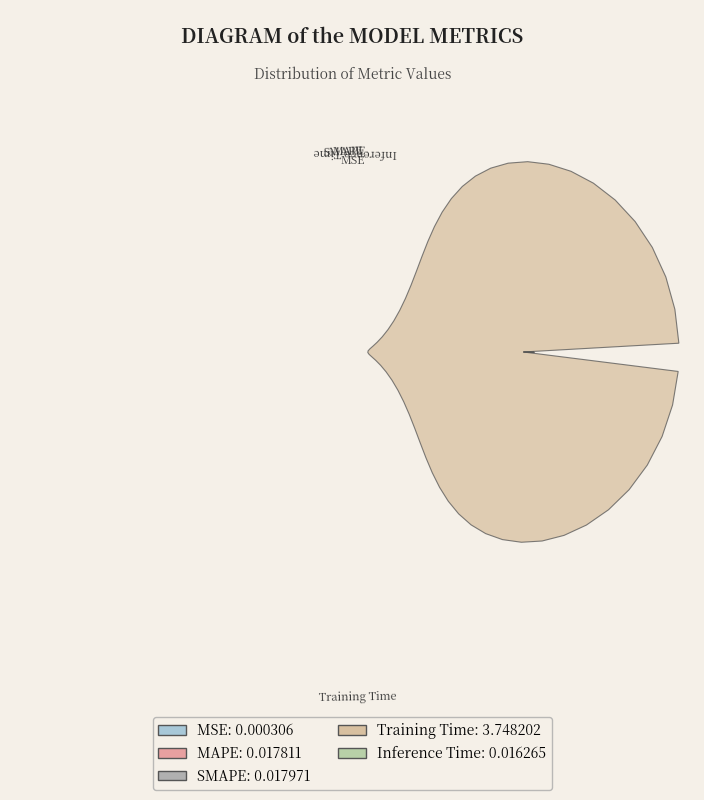

Rank the categories by value from highest to lowest.

Training Time, SMAPE, MAPE, Inference Time, MSE